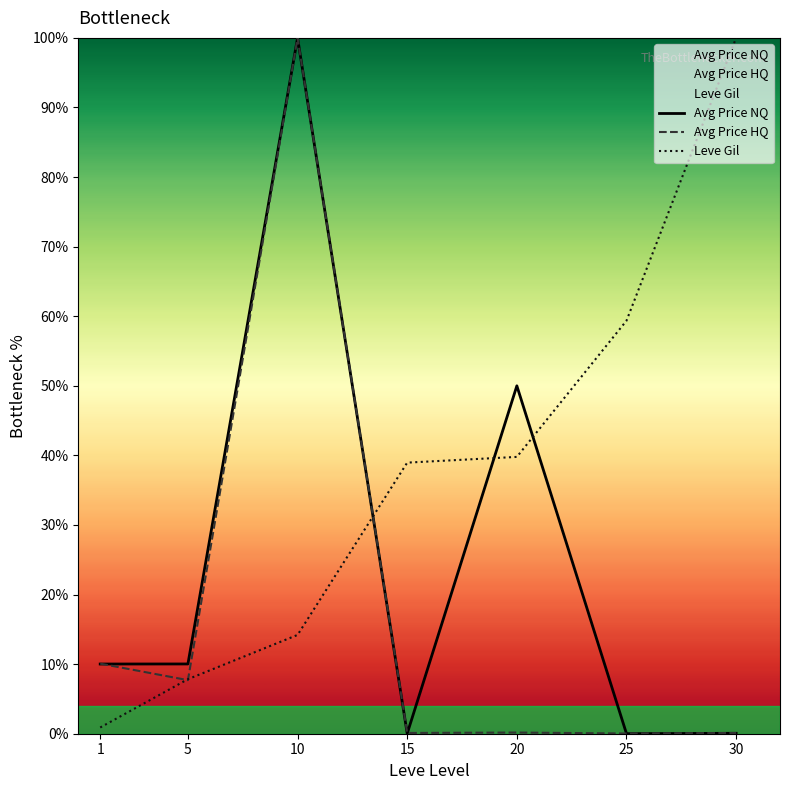

How many times do Avg Price NQ and Leve Gil cross each other?

3